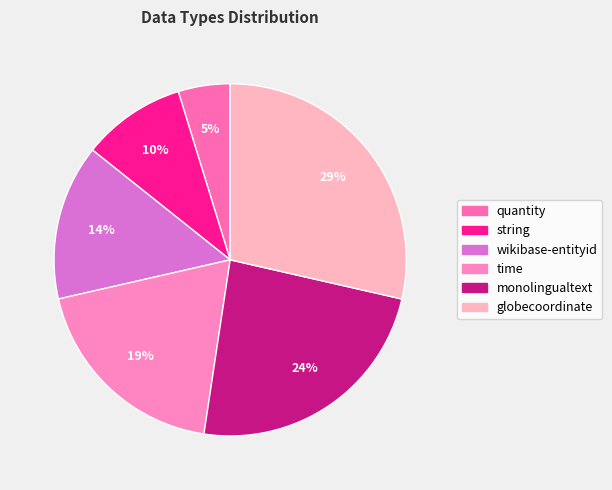

Count the number of slices in the pie.

6